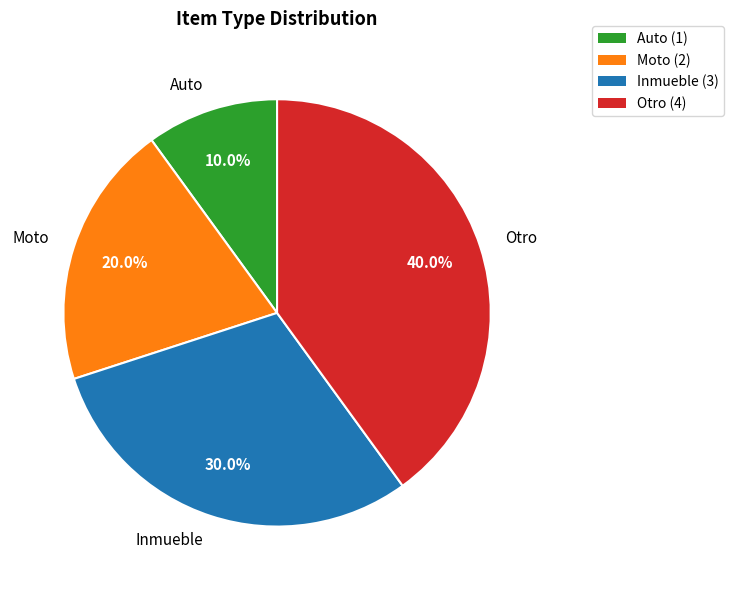

Which slice is the smallest?

Auto